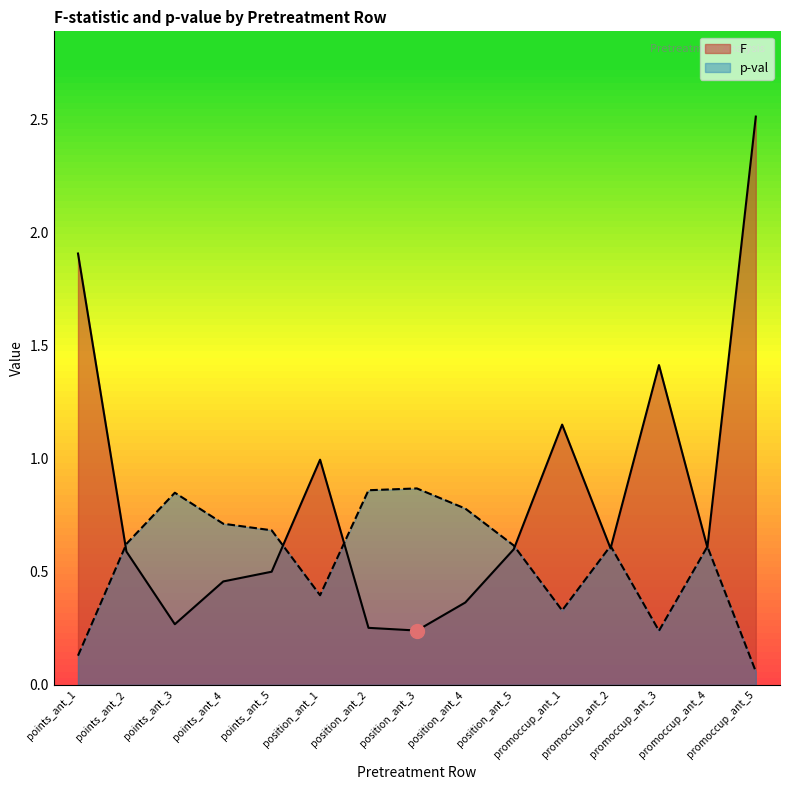

Reading left to right, extract all data points from this chart.

F: 1.9	0.6	0.3	0.5	0.5	1.0	0.3	0.2	0.4	0.6	1.1	0.6	1.4	0.6	2.5
p-val: 0.1	0.6	0.8	0.7	0.7	0.4	0.9	0.9	0.8	0.6	0.3	0.6	0.2	0.6	0.1